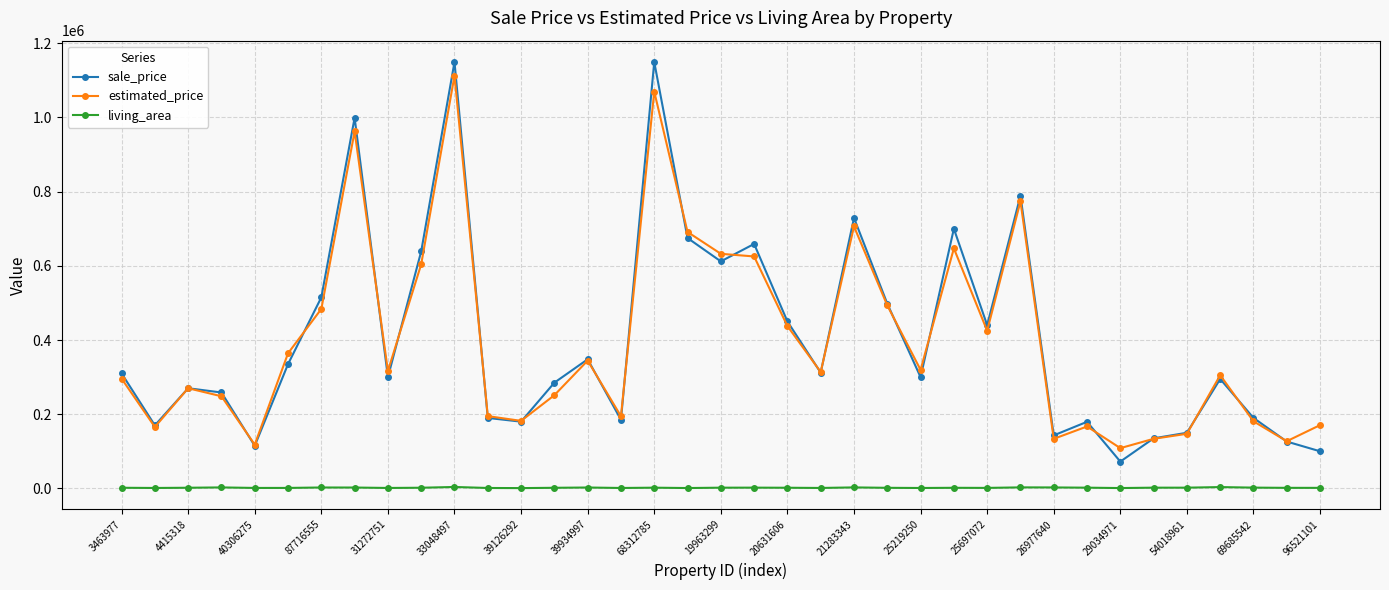

What are all the series names shown in the legend?

sale_price, estimated_price, living_area